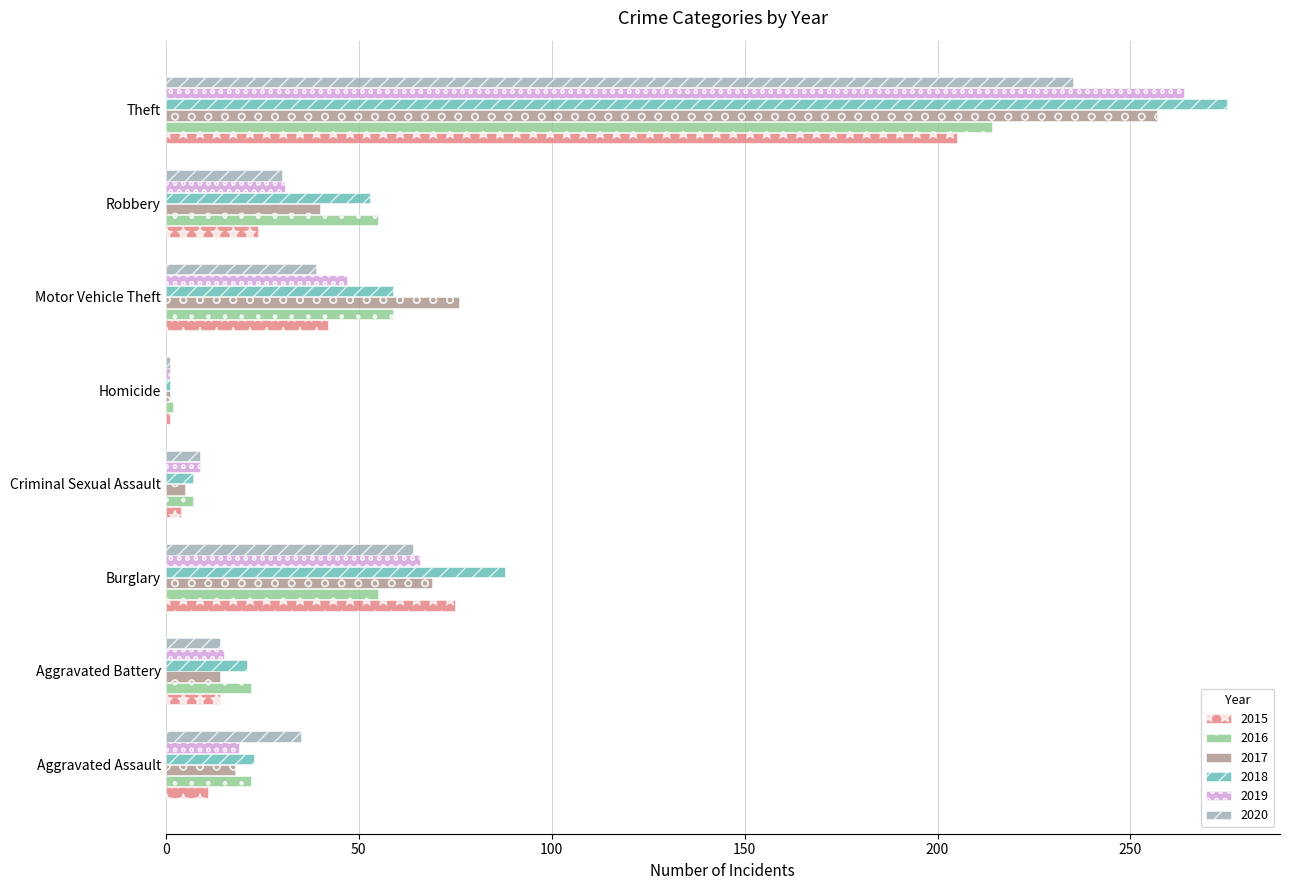

Which series has the widest spread of values?

2018